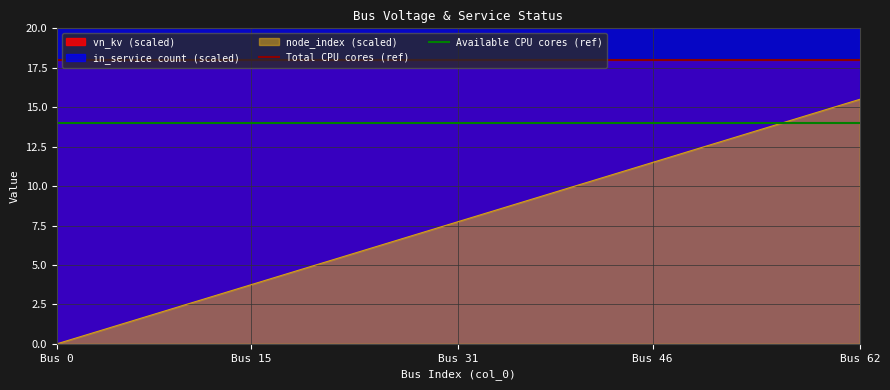

Which category has the highest value in the Available CPU cores (ref) series?

Bus 0